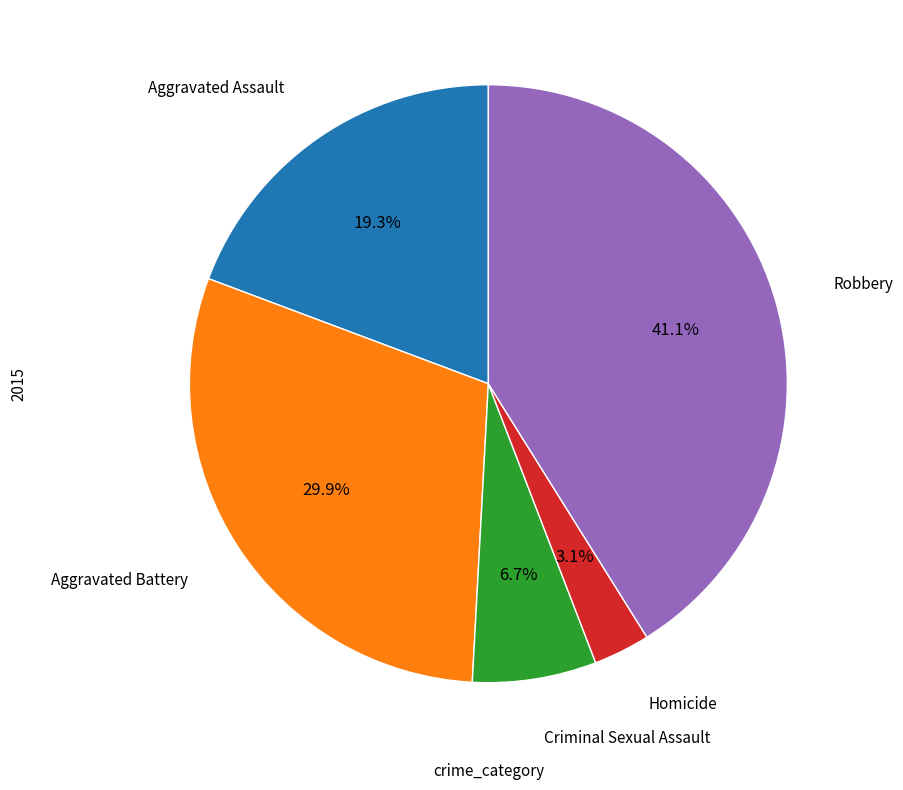

Is there a majority slice in this chart?

No